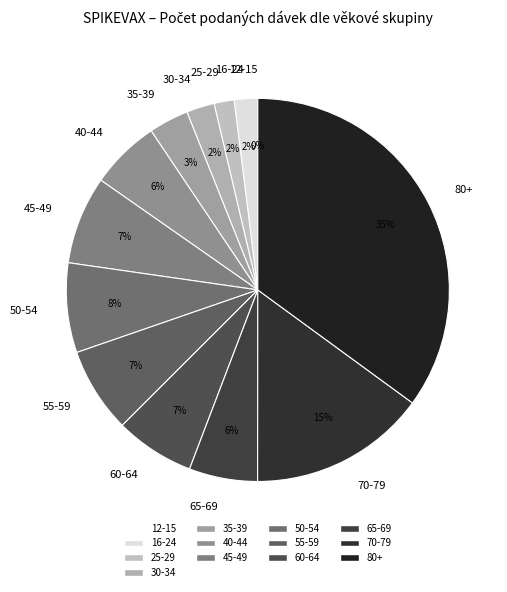

To the nearest percent, what is the difference between the largest and smallest slice percentages?

35%